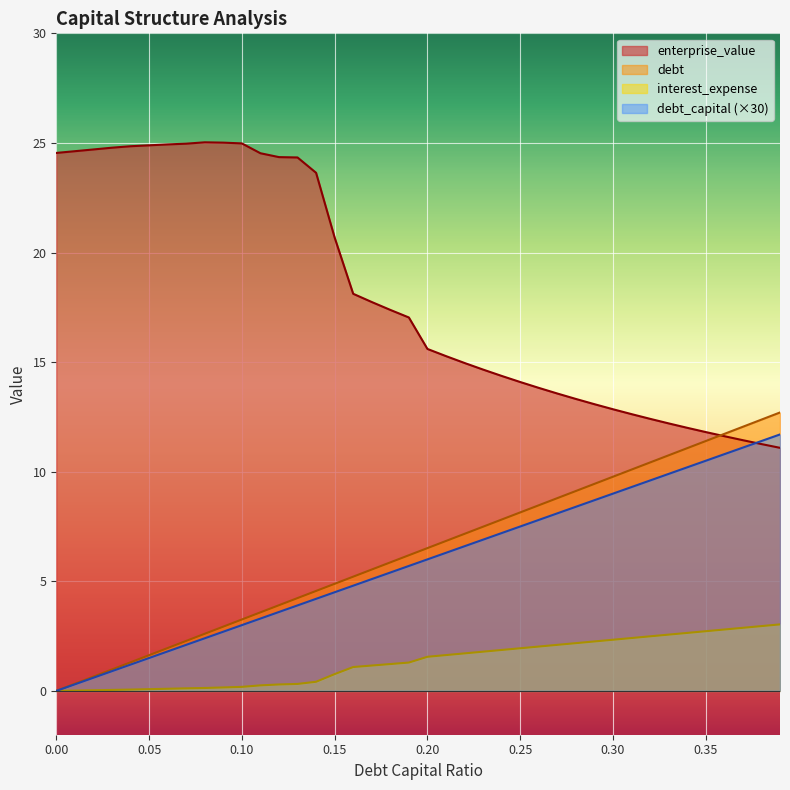

What is the approximate value of debt_capital at 0.32?

10.4